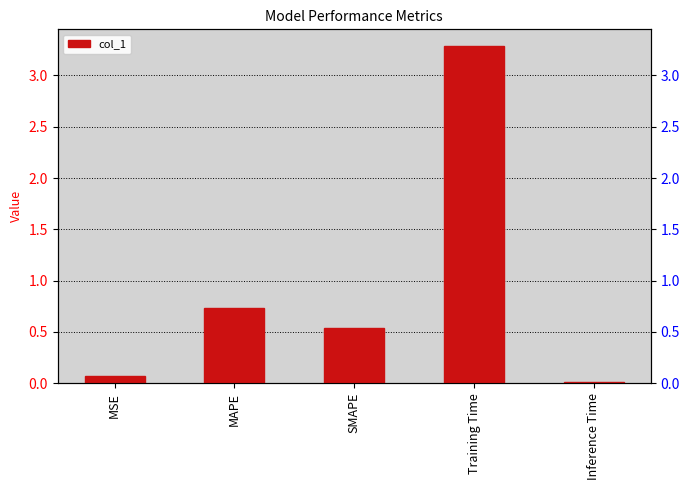

Which category has the highest value across all series?

Training Time